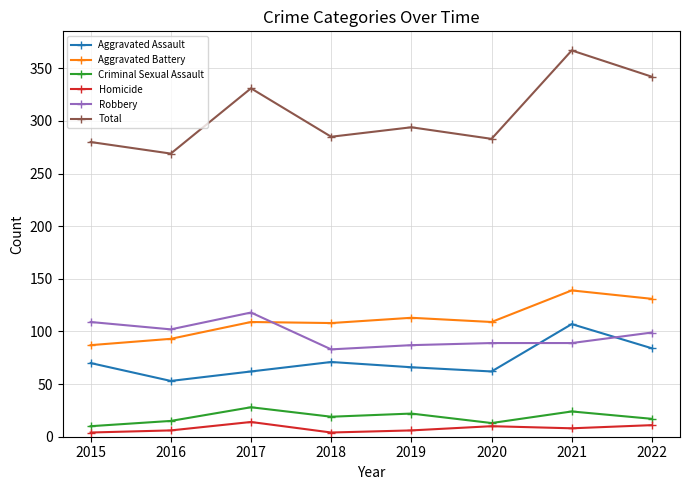

Is this an area chart (filled region under the line)?

No